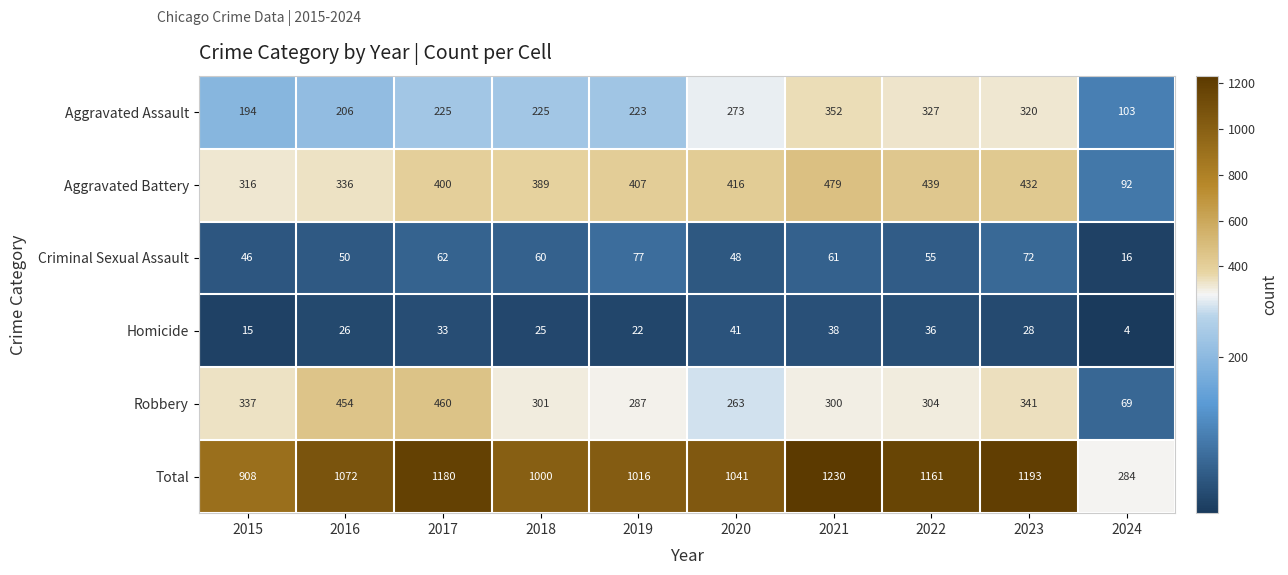

The Robbery series shows 337 at 2015. True or false?

True